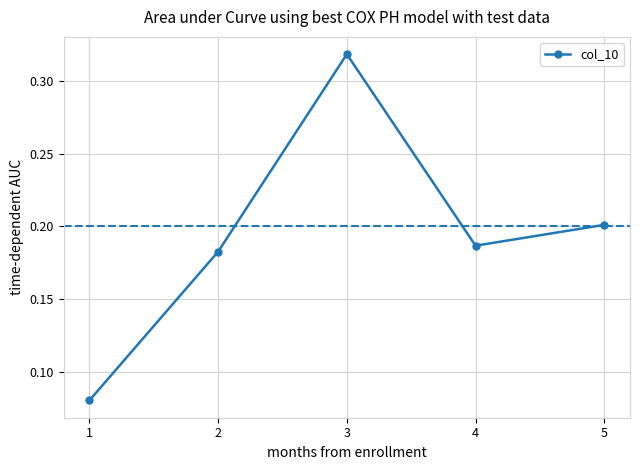

How many distinct data groups are displayed?

1